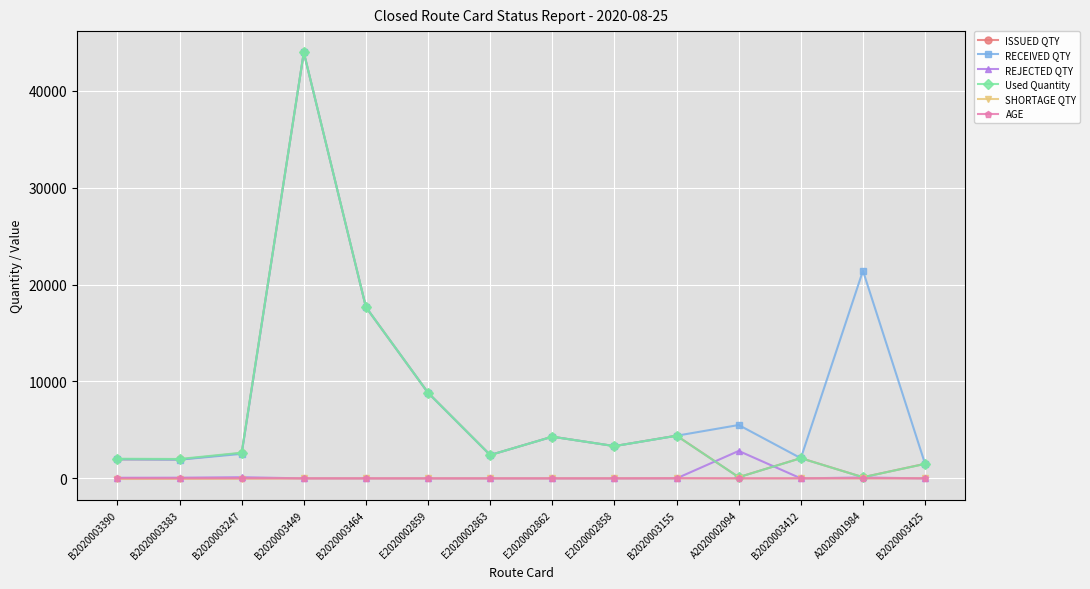

What is the total value across all series at E2020002863?

7235.0